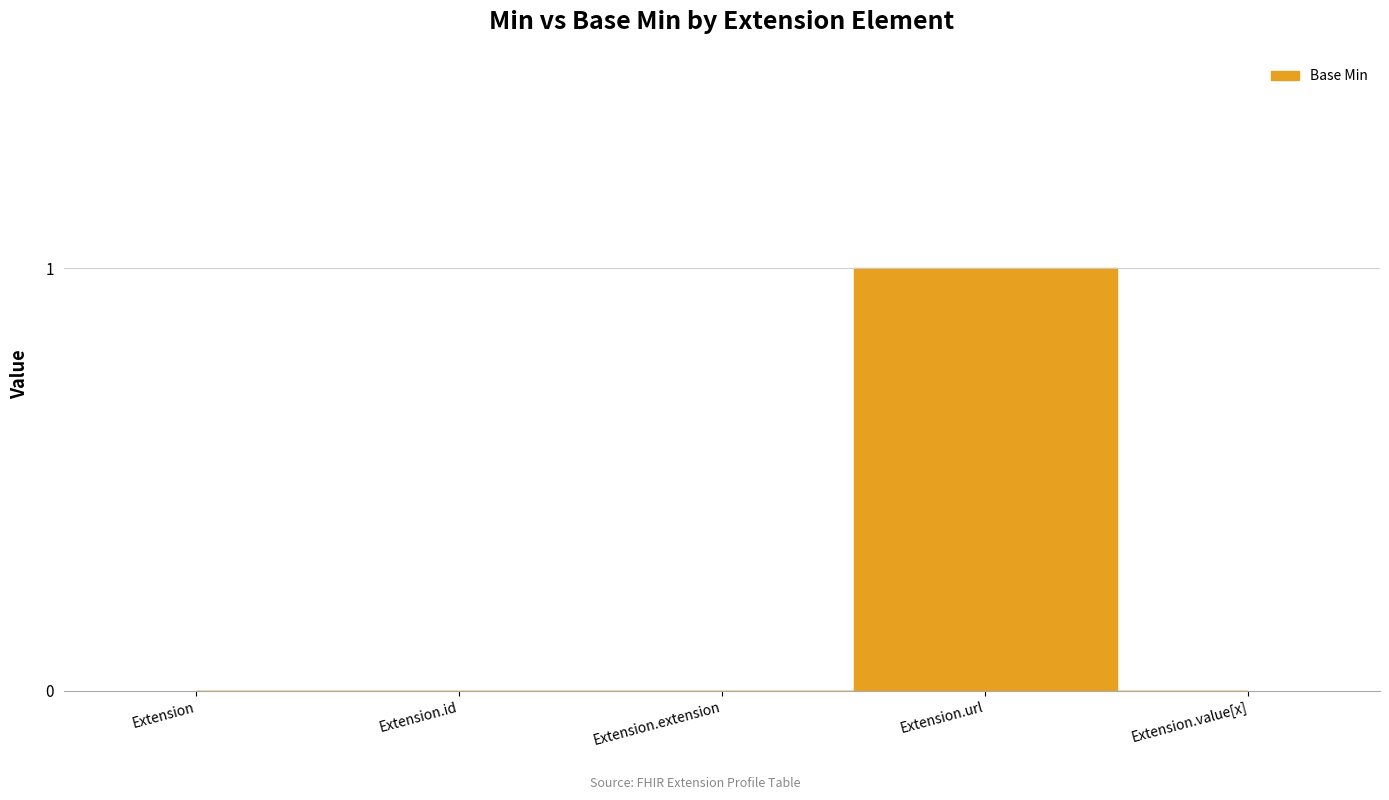

True or false: the data shows 1 at Extension.url.

True